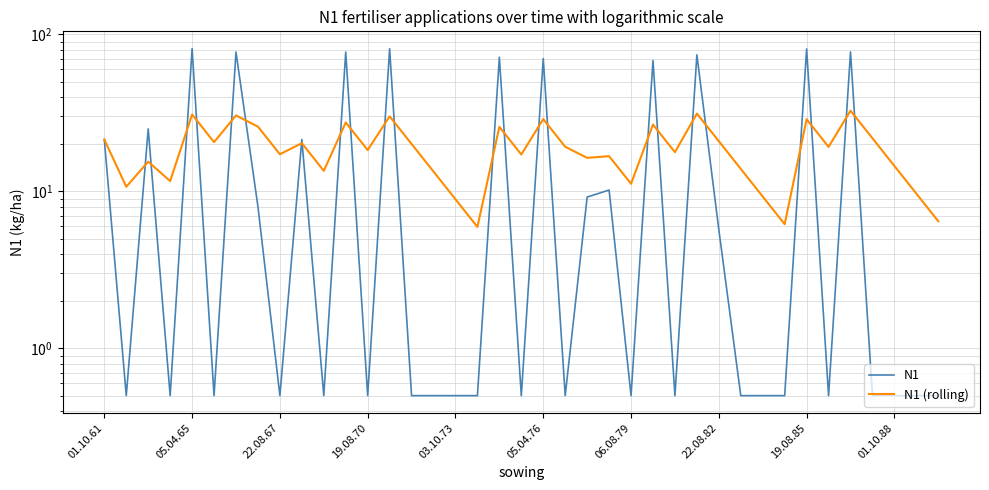

Is it true that N1 equals 0.5 at 17?

True